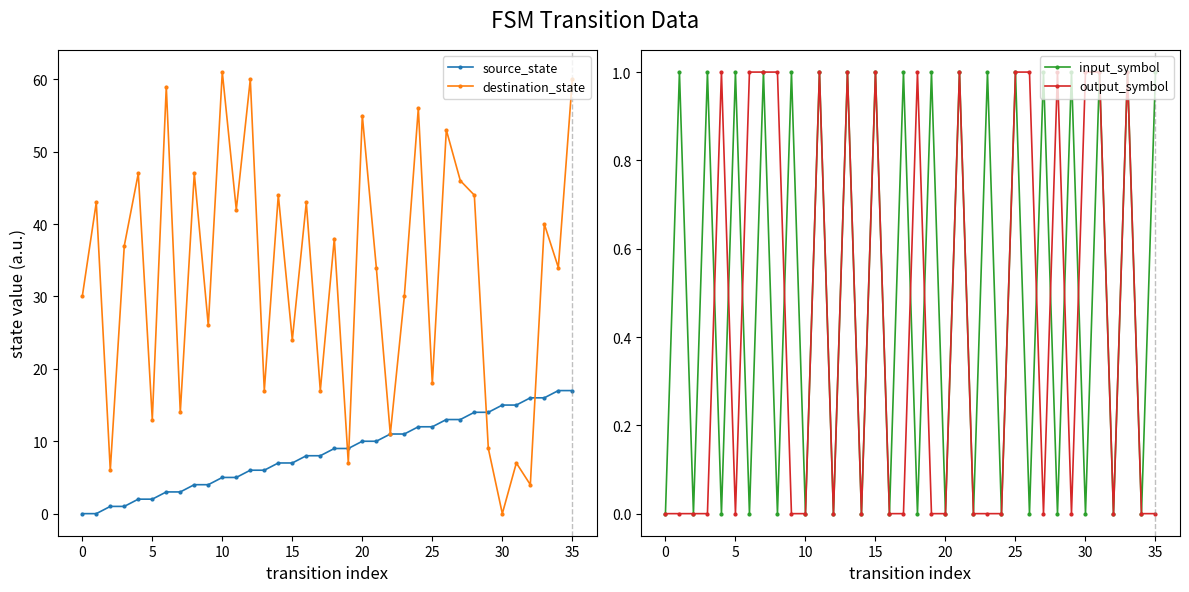

Which category has the lowest value in the destination_state series?

30